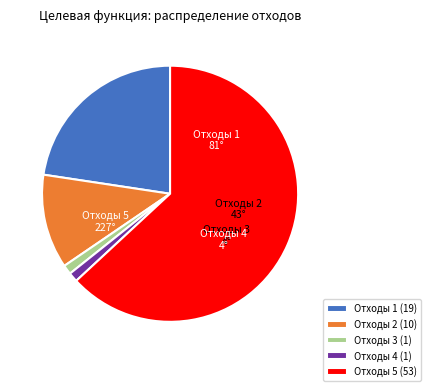

Is there a majority slice in this chart?

Yes